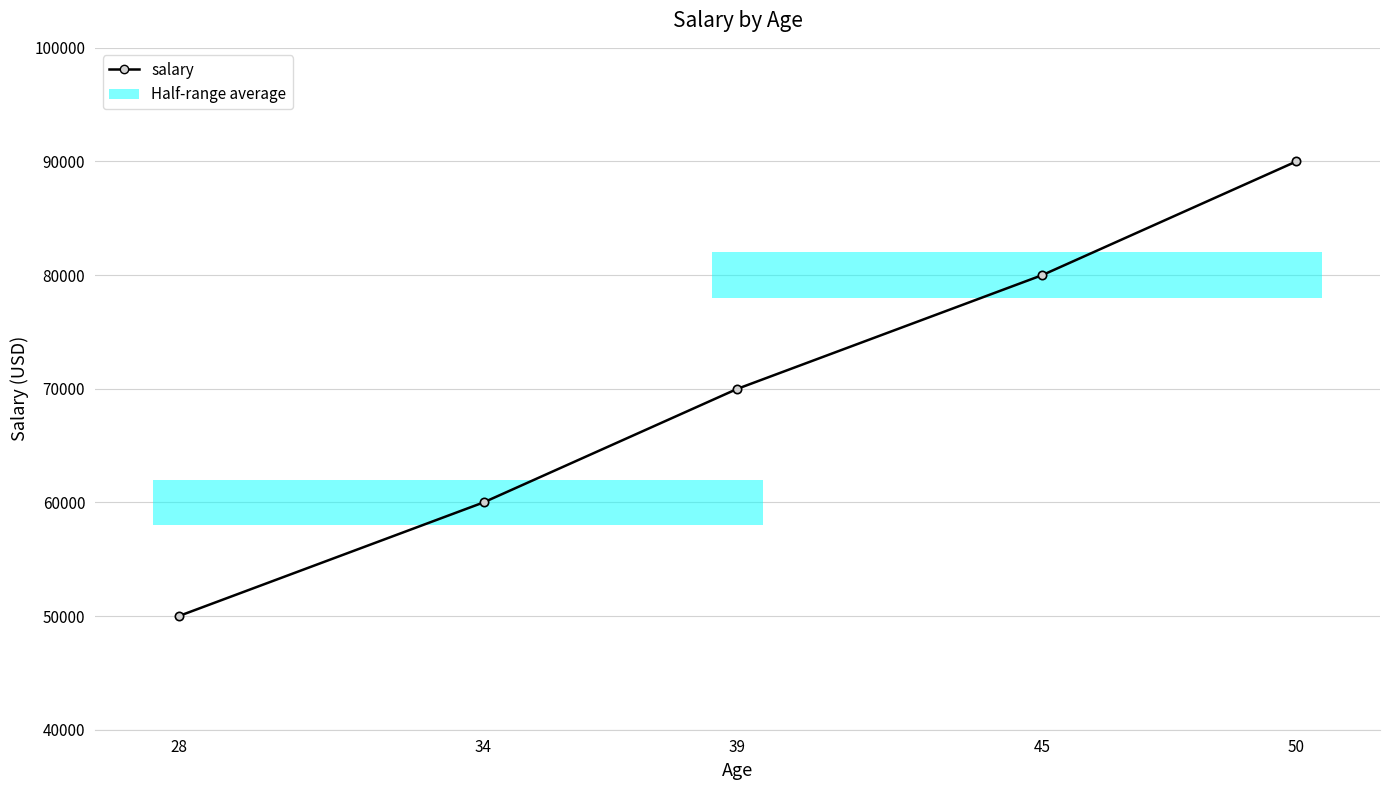

At which label is the value closest to 70000?

39